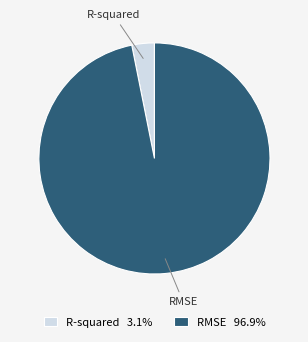

Is the sum of R-squared and RMSE greater than half?

Yes